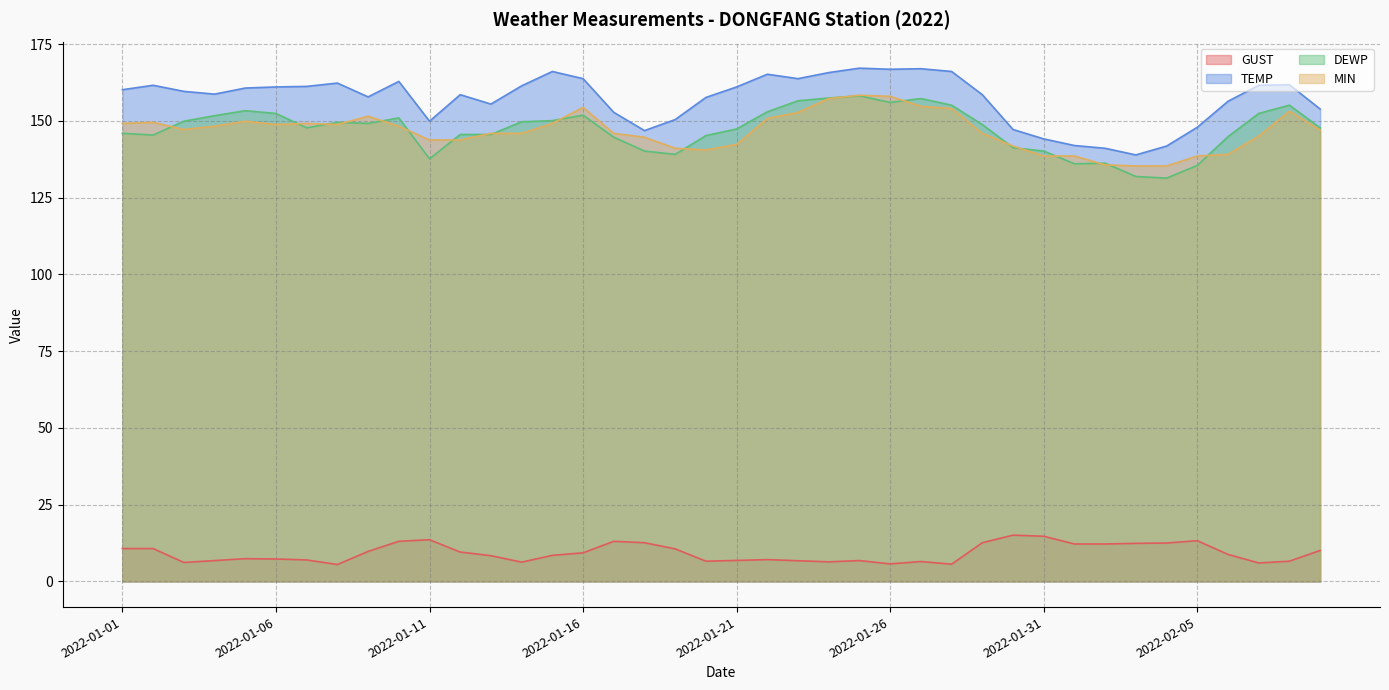

True or false: MIN and GUST cross at least once.

False